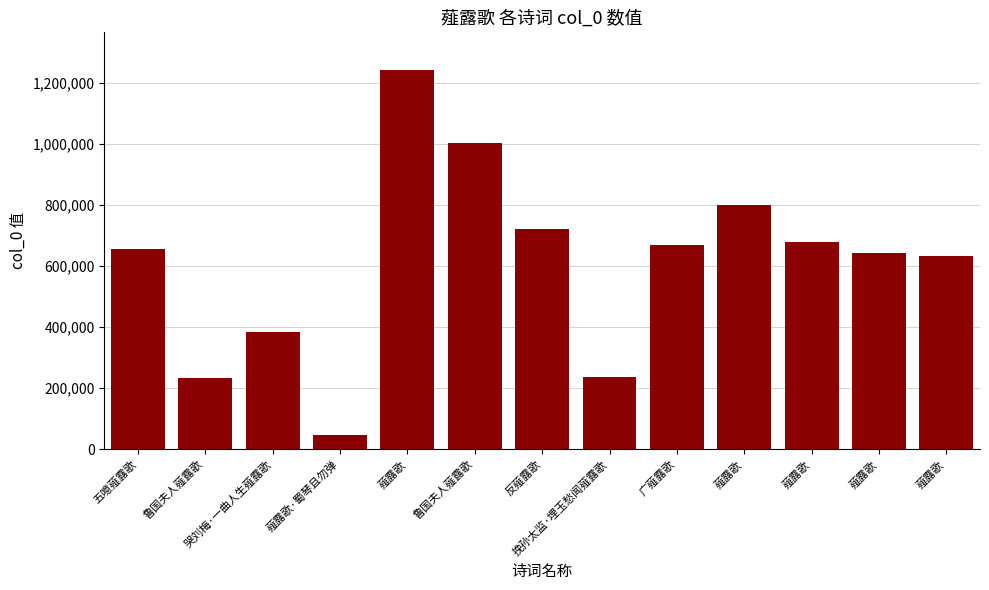

What is the label of the 4th bar from the right?

薤露歌